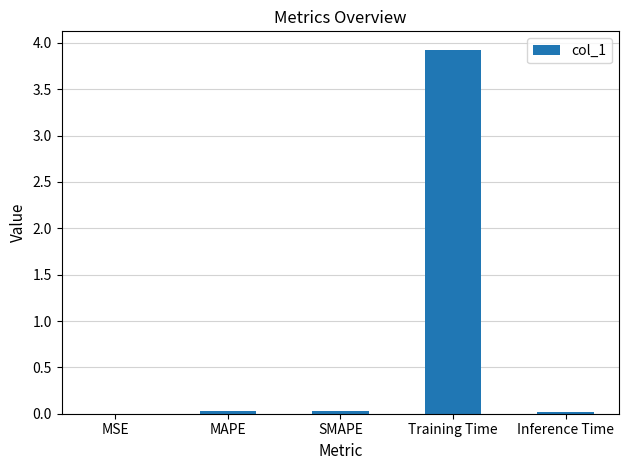

What is the sum of all values?

4.0